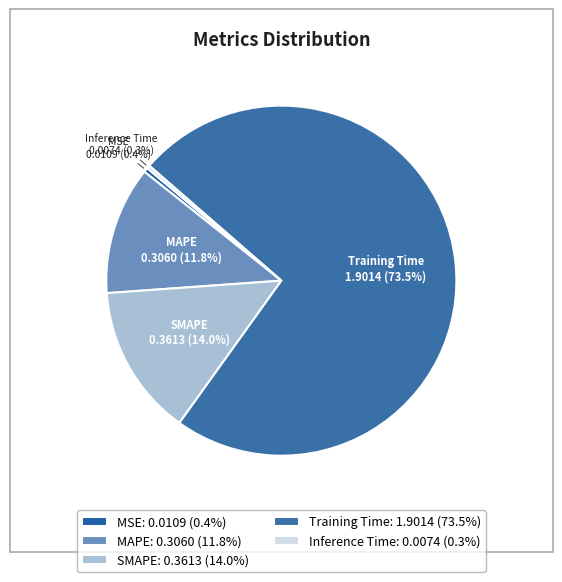

Does MAPE account for over 50% of the chart?

No